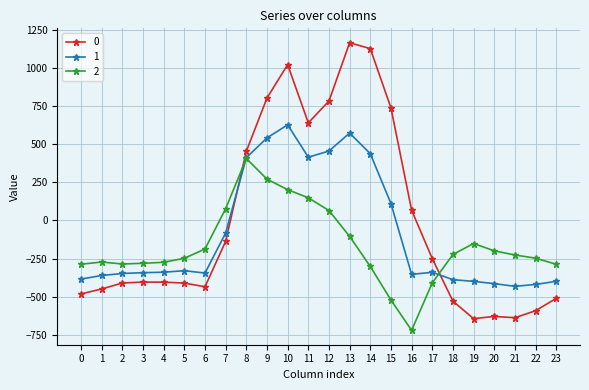

The 0 series shows 1283.9 at 15. True or false?

False